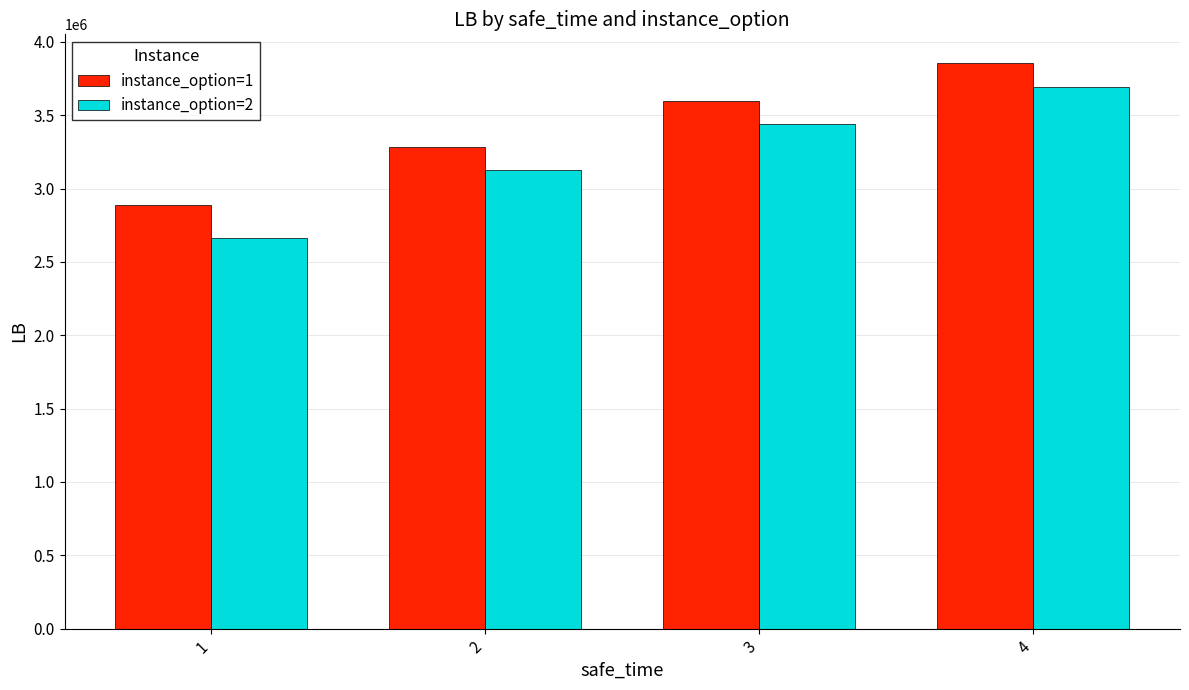

Which series has the widest spread of values?

instance_option=2